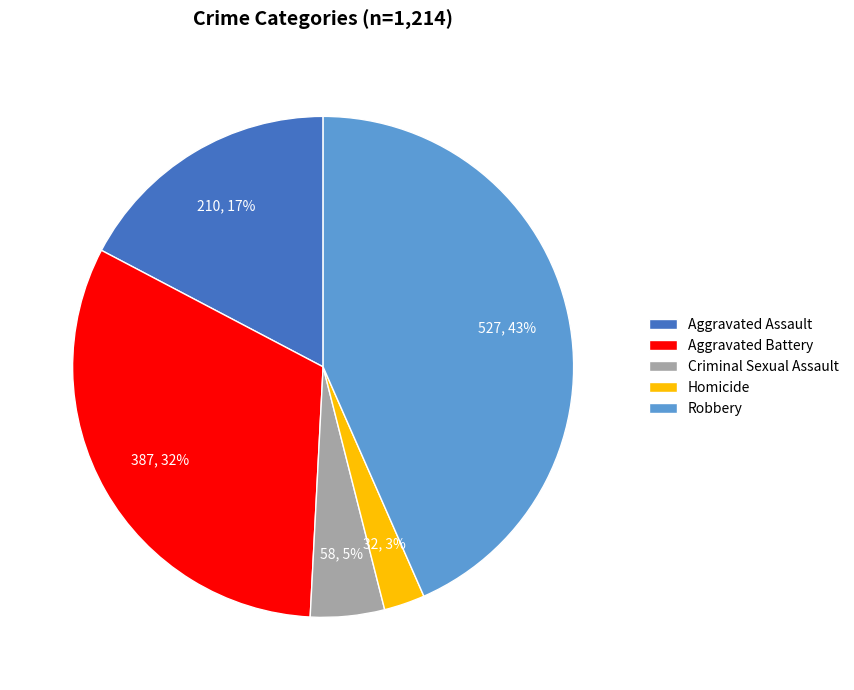

How many segments does this pie chart have?

5